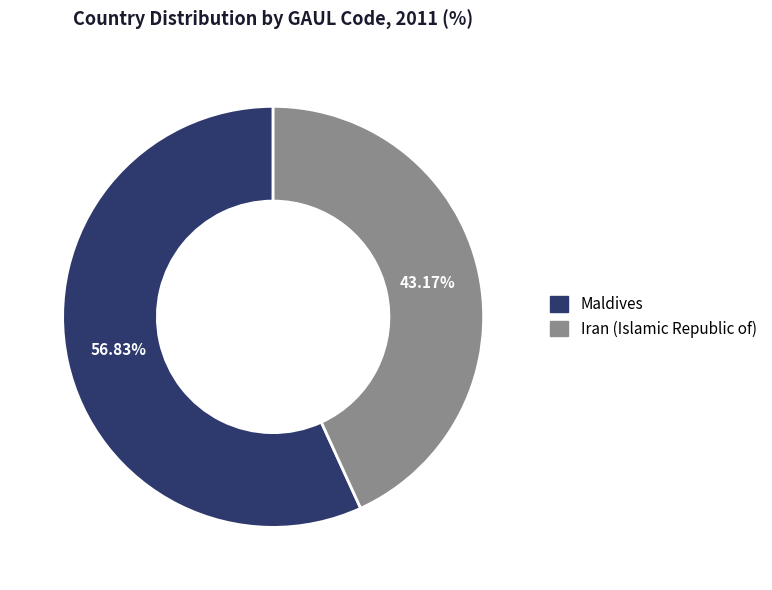

Rank the categories by value from lowest to highest.

Iran (Islamic Republic of), Maldives